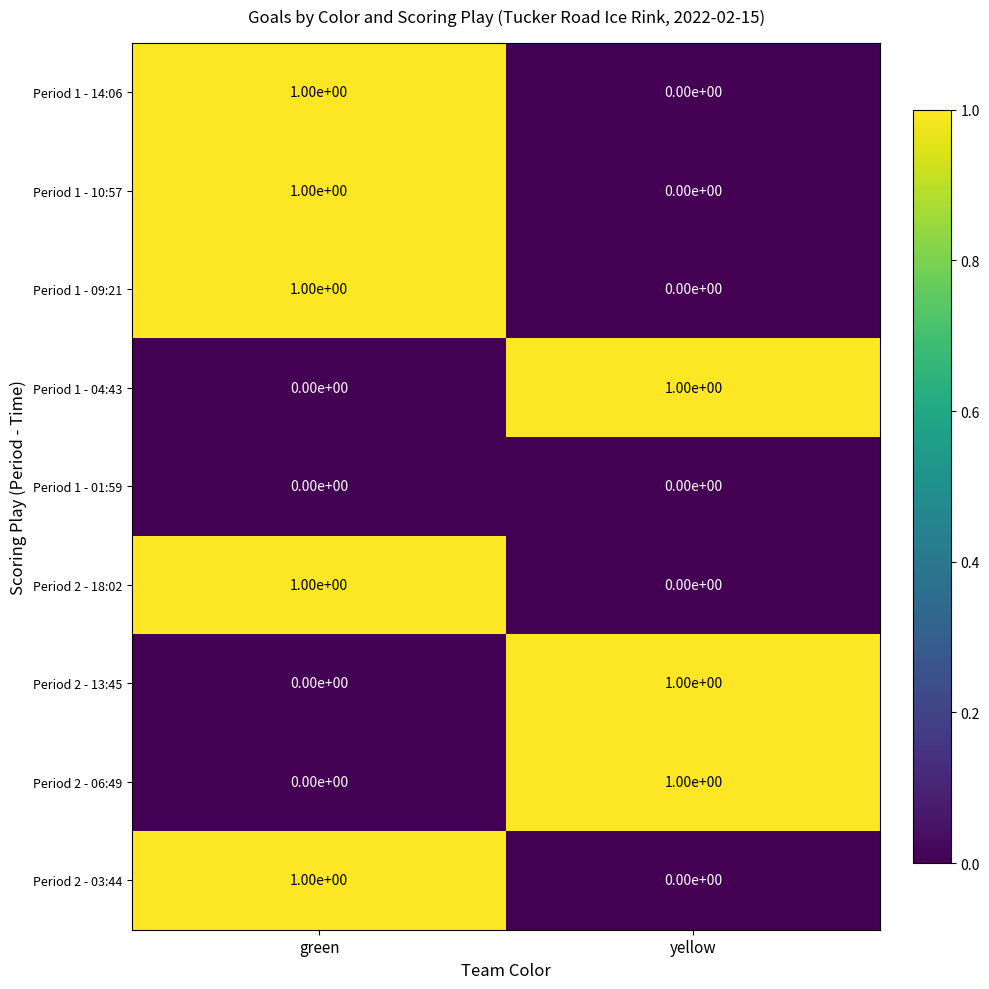

At which category is the sum across all series the highest?

green